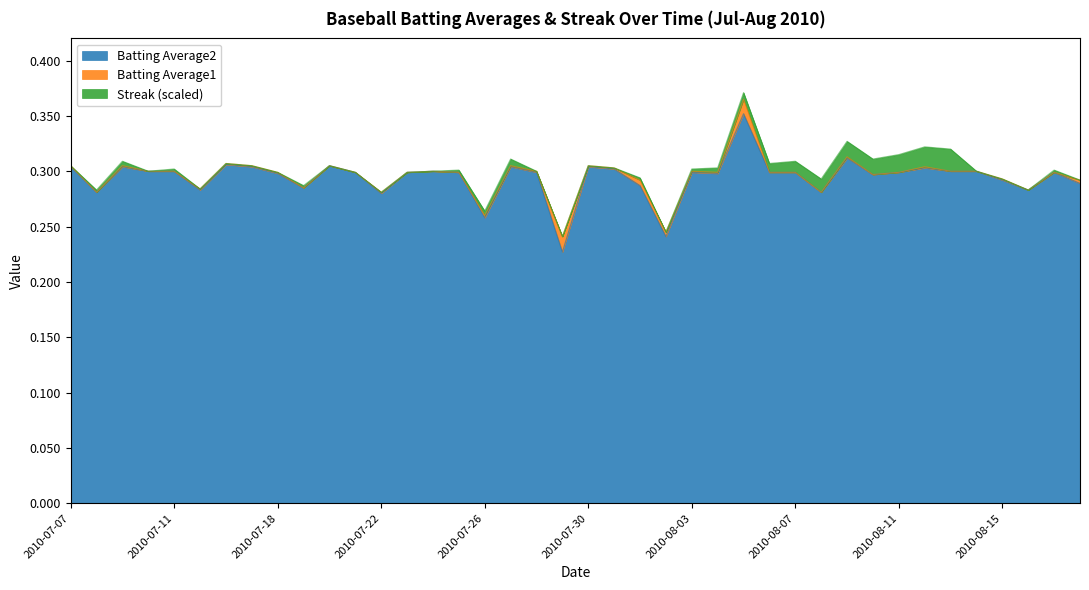

The value of Batting Average2 at 2010-07-11 is 0.3. True or false?

True